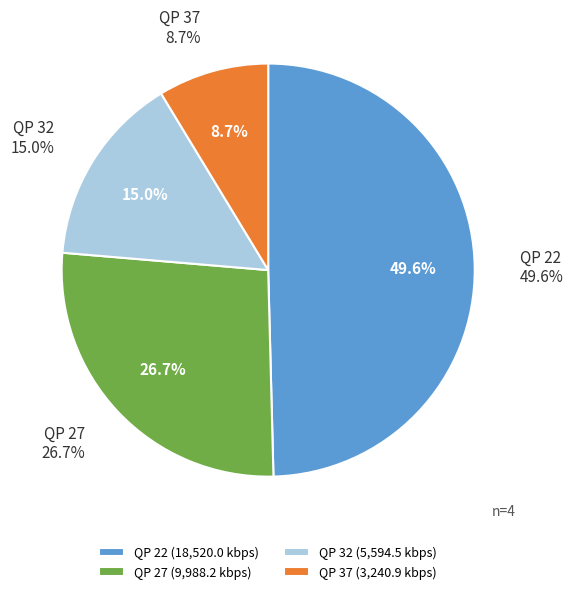

To the nearest percent, what is the difference between the QP 32 and QP 22 slice percentages?

35%